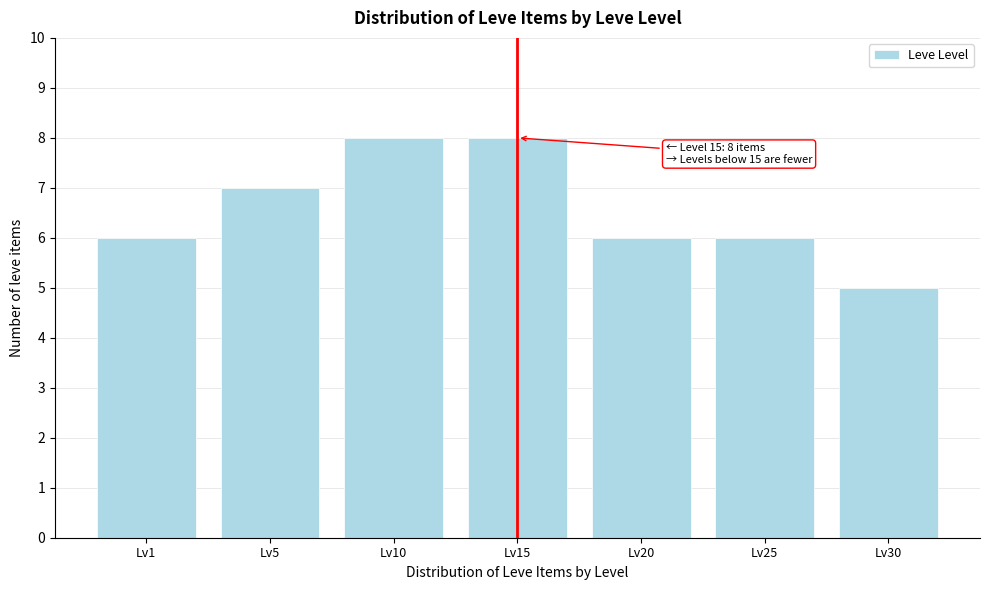

Reading right to left, list all the values displayed in this chart.

Lv30=5	Lv25=6	Lv20=6	Lv15=8	Lv10=8	Lv5=7	Lv1=6